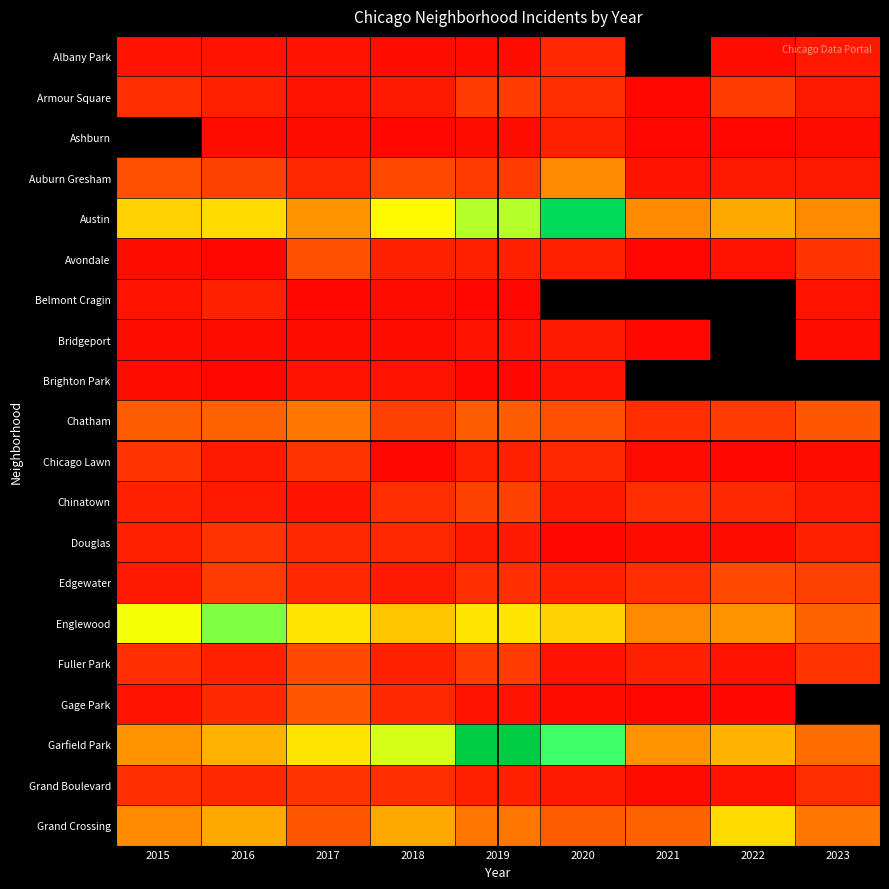

What is the minimum value for Garfield Park?

16.0